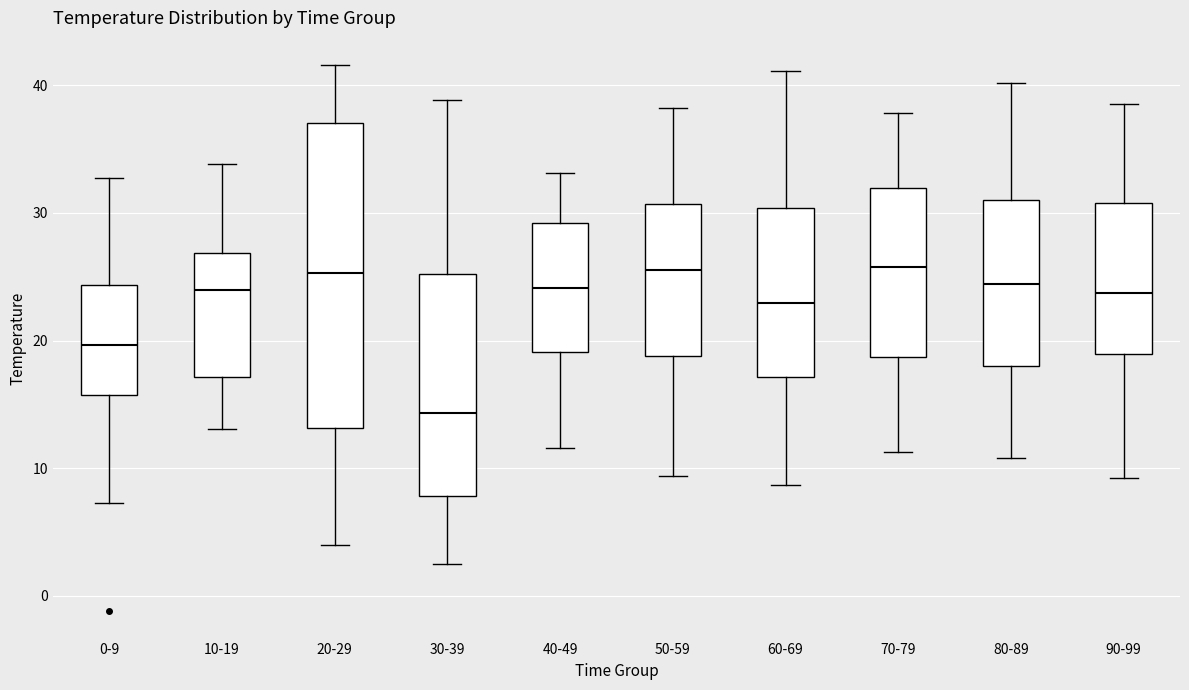

Comparing the boxes themselves (not the whiskers), which one is the tallest?

20-29